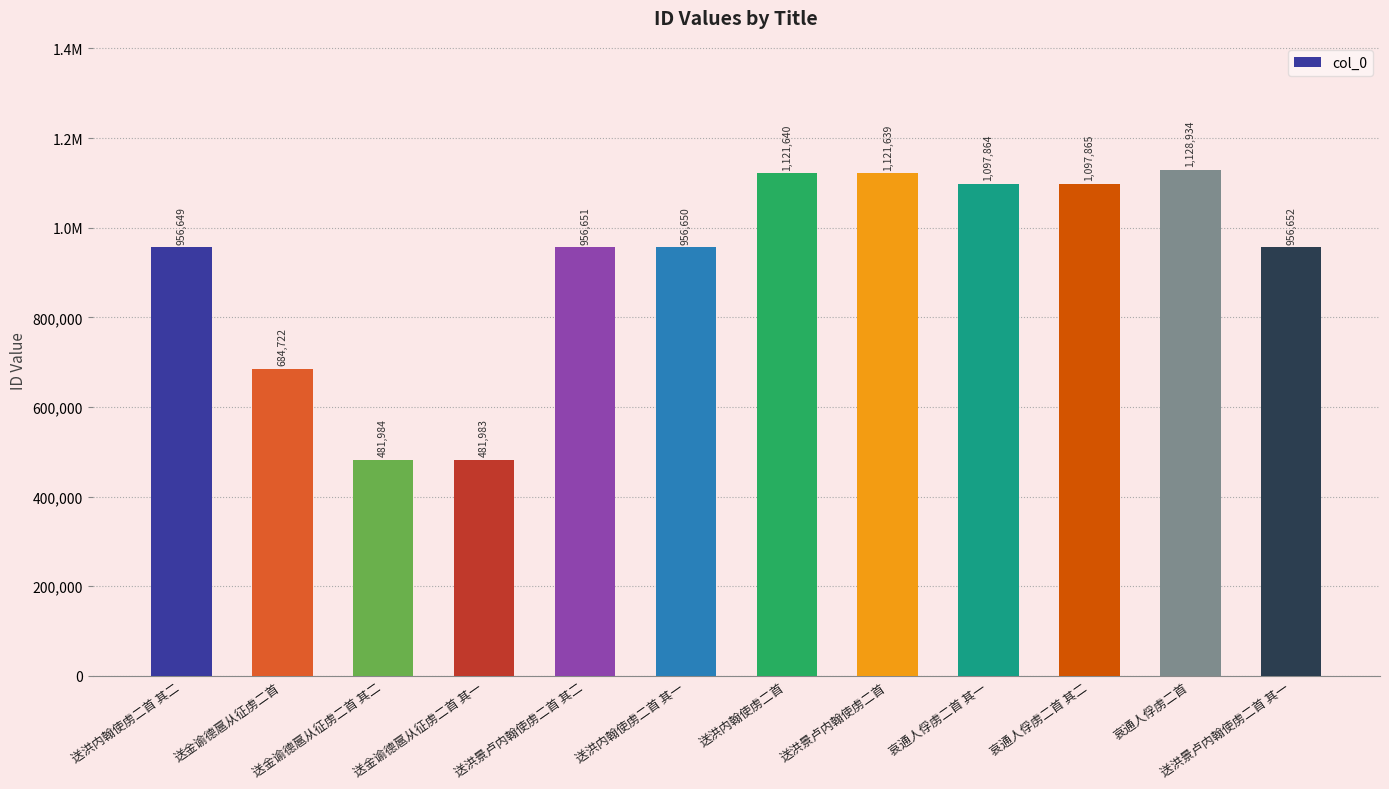

Does the chart contain any negative values?

No